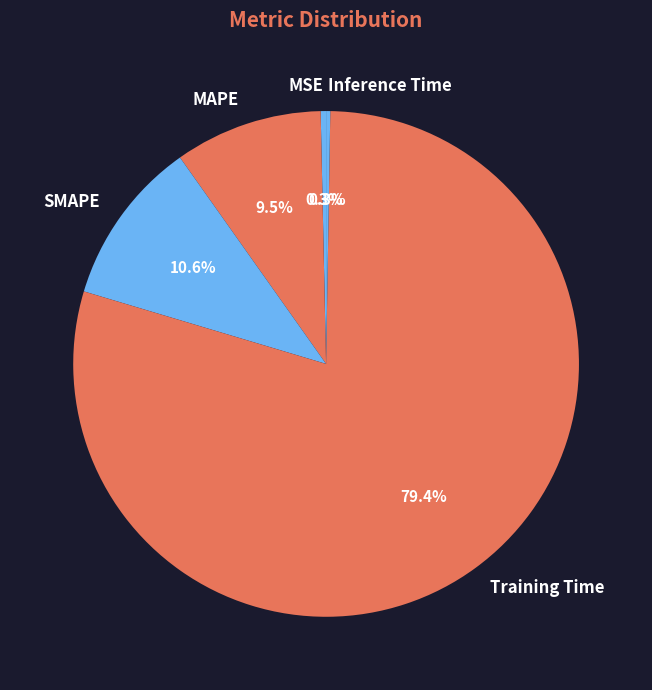

How much of the chart is everything except MAPE?

90.5%